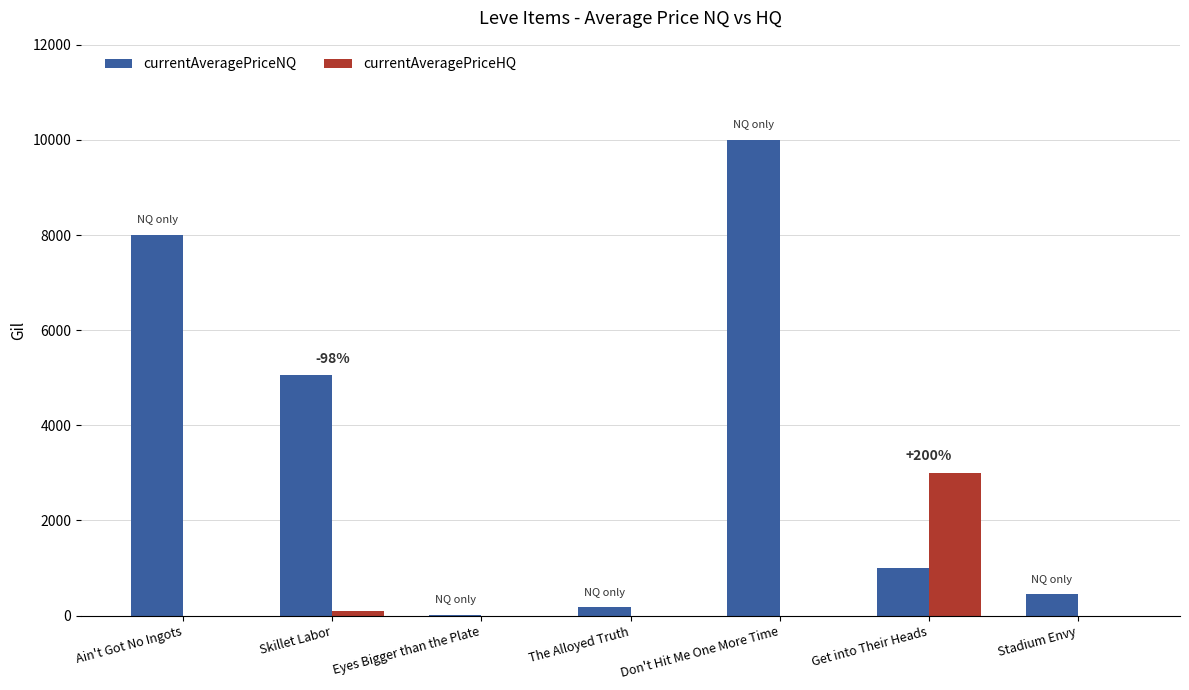

At which category is the sum across all series the highest?

Don't Hit Me One More Time